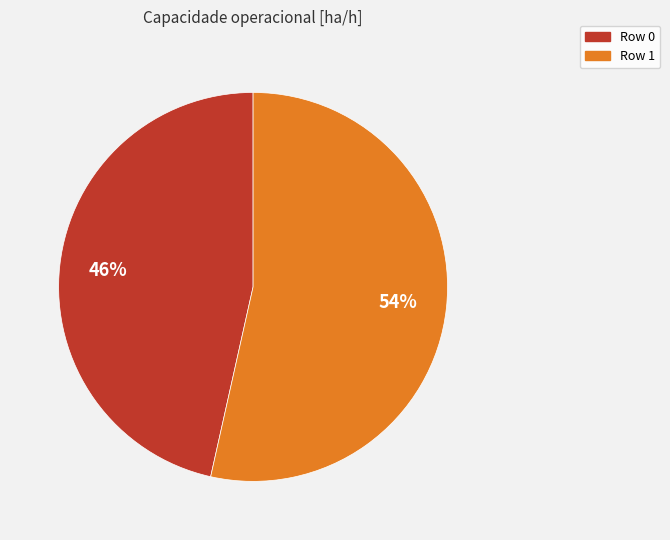

Rank the categories by value from highest to lowest.

Row 1, Row 0